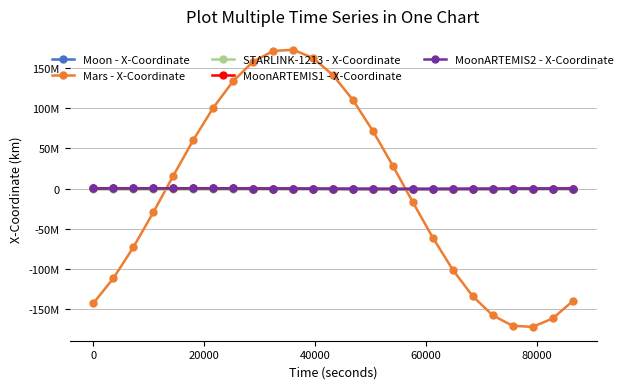

What are all the series names shown in the legend?

Moon - X-Coordinate, Mars - X-Coordinate, STARLINK-1213 - X-Coordinate, MoonARTEMIS1 - X-Coordinate, MoonARTEMIS2 - X-Coordinate